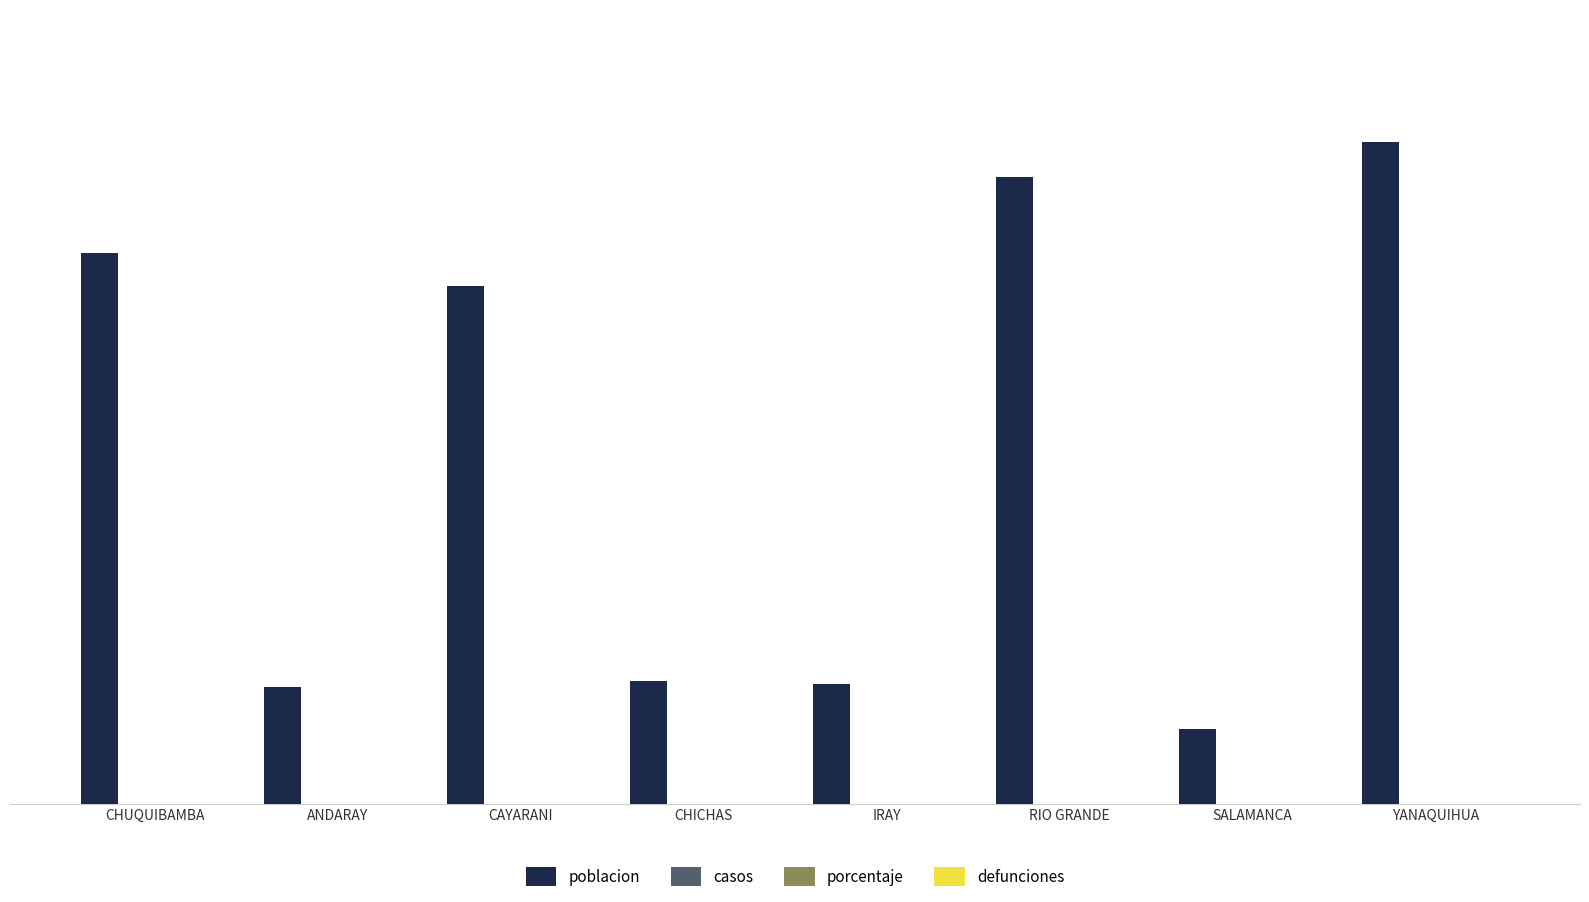

What is the sum of all values?

17939